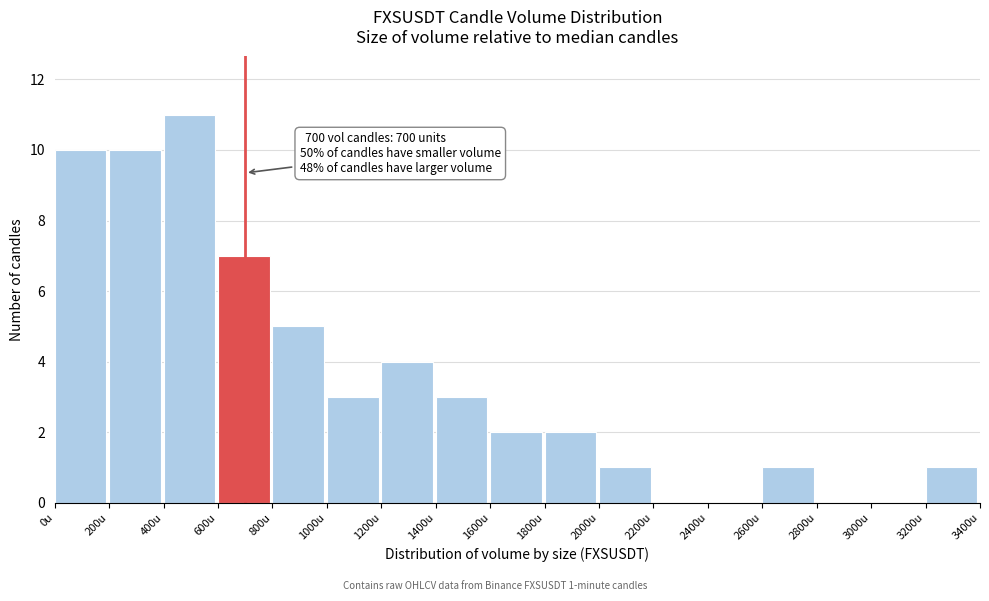

Which range on the x-axis has the tallest bar?

400 to 600